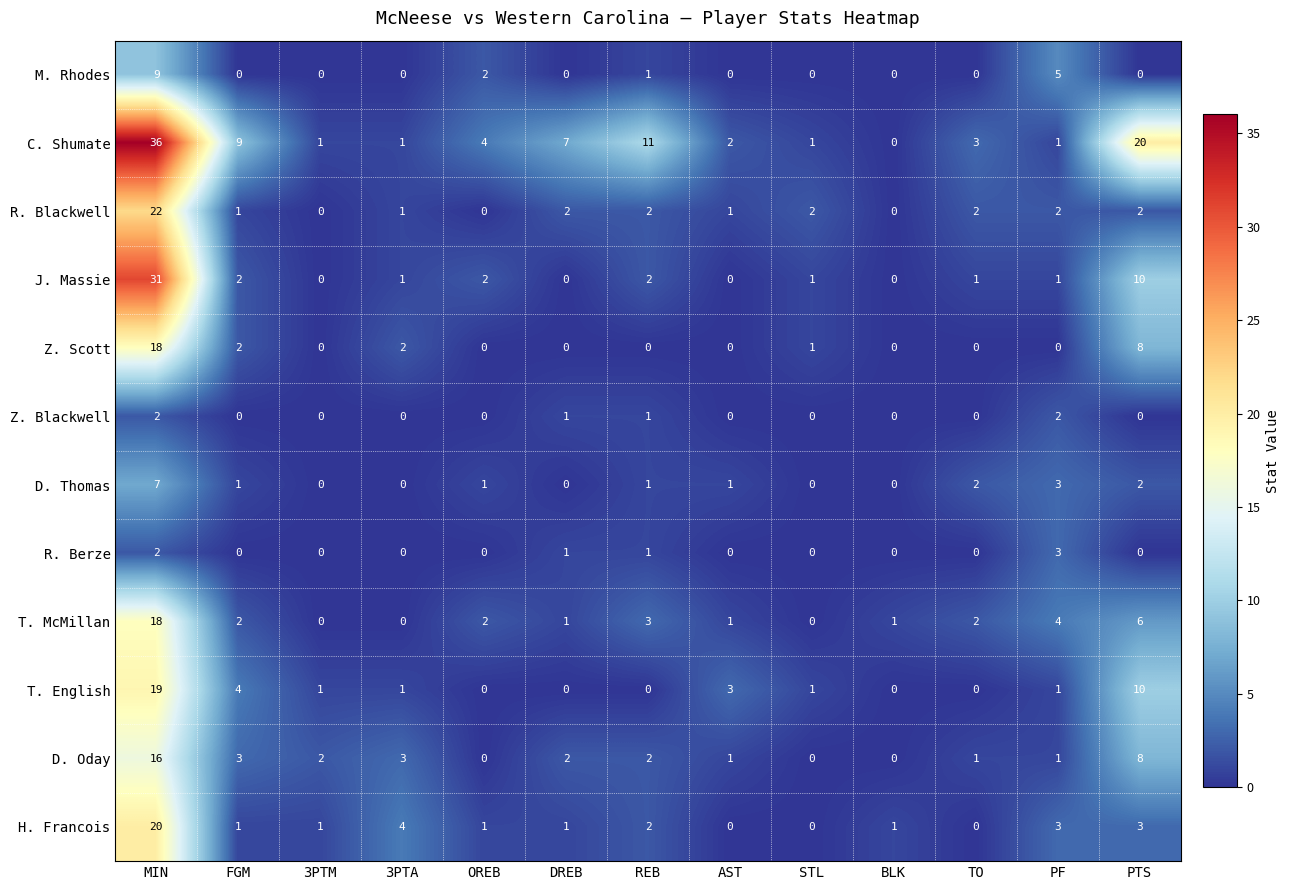

Between DREB and TO, which series saw the biggest shift?

C. Shumate